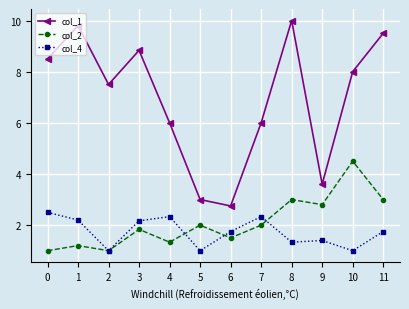

The col_4 series shows 0.5 at 1. True or false?

False